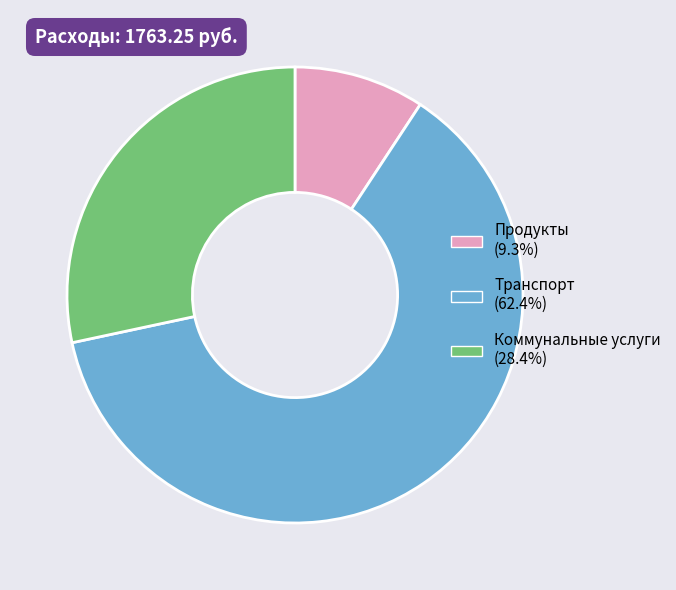

Which slice is the largest?

Транспорт